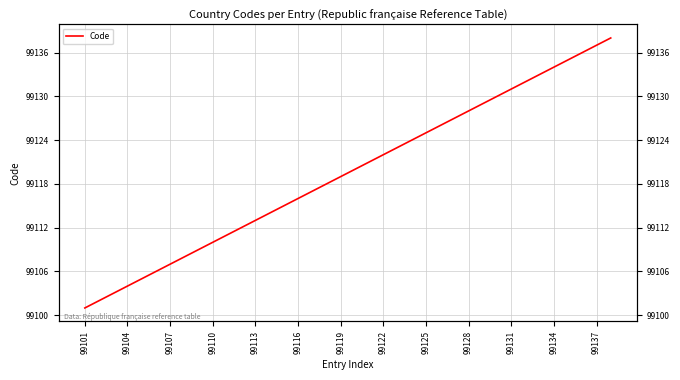

What is the sum of the values at 18 and 31?

198251